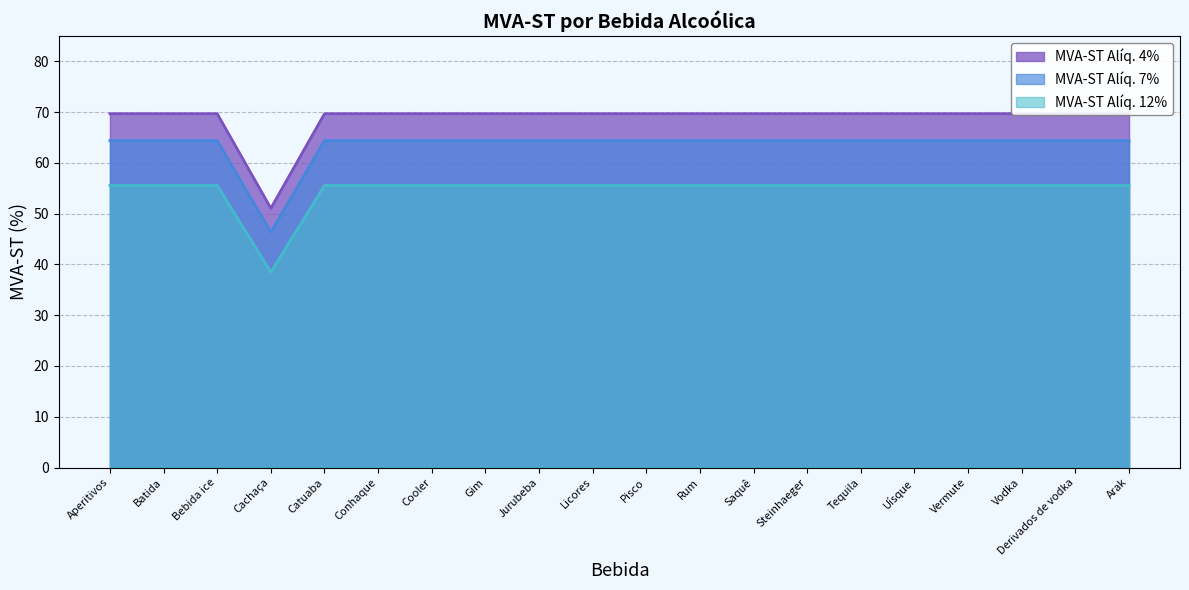

What is the label of the 10th point from the left?

Licores